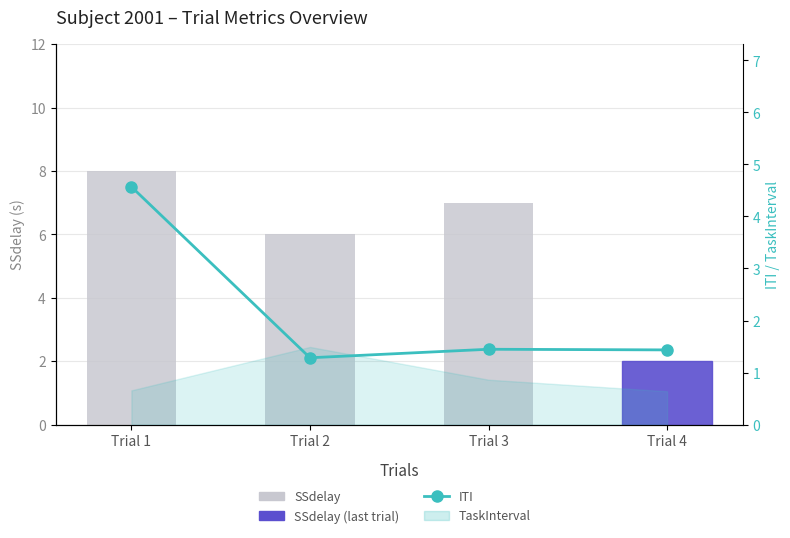

True or false: ITI has a value of 1.4 at Trial 3.

True